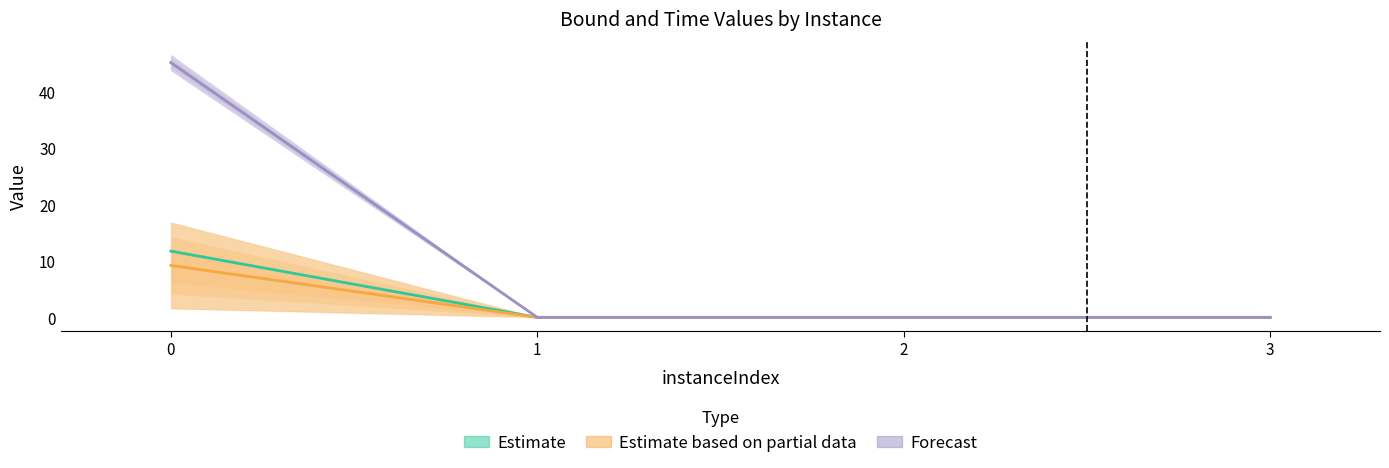

The lpBound series shows 11.7 at 0. True or false?

True